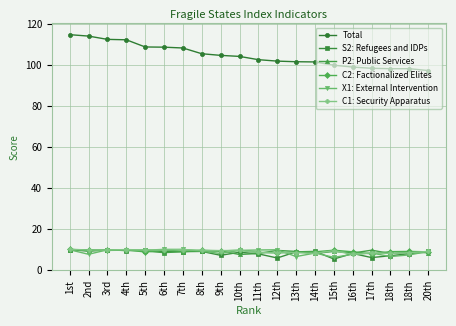

Which series ends up on top after the final intersection of X1: External Intervention and C1: Security Apparatus?

C1: Security Apparatus